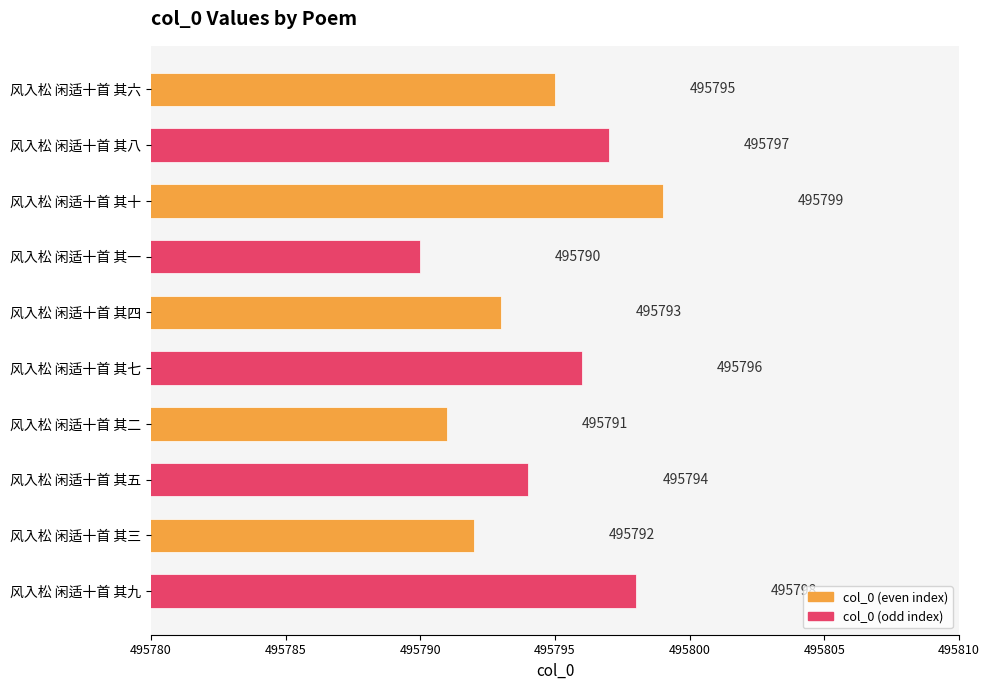

Reading top to bottom, what are all the values shown in this chart?

风入松 闲适十首 其六=495795	风入松 闲适十首 其八=495797	风入松 闲适十首 其十=495799	风入松 闲适十首 其一=495790	风入松 闲适十首 其四=495793	风入松 闲适十首 其七=495796	风入松 闲适十首 其二=495791	风入松 闲适十首 其五=495794	风入松 闲适十首 其三=495792	风入松 闲适十首 其九=495798